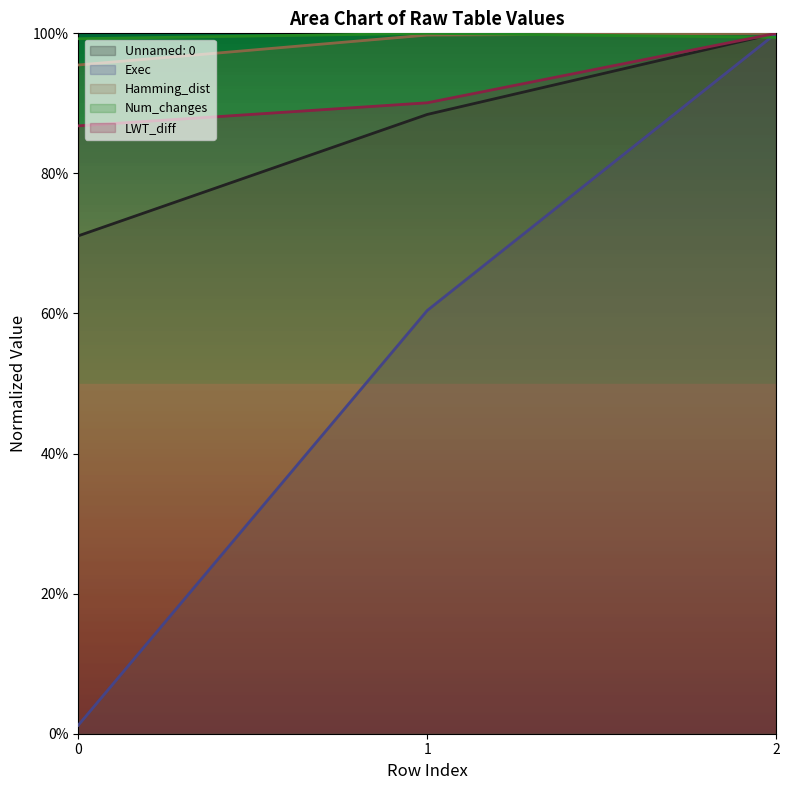

Does the chart display data point markers on the line(s)?

No